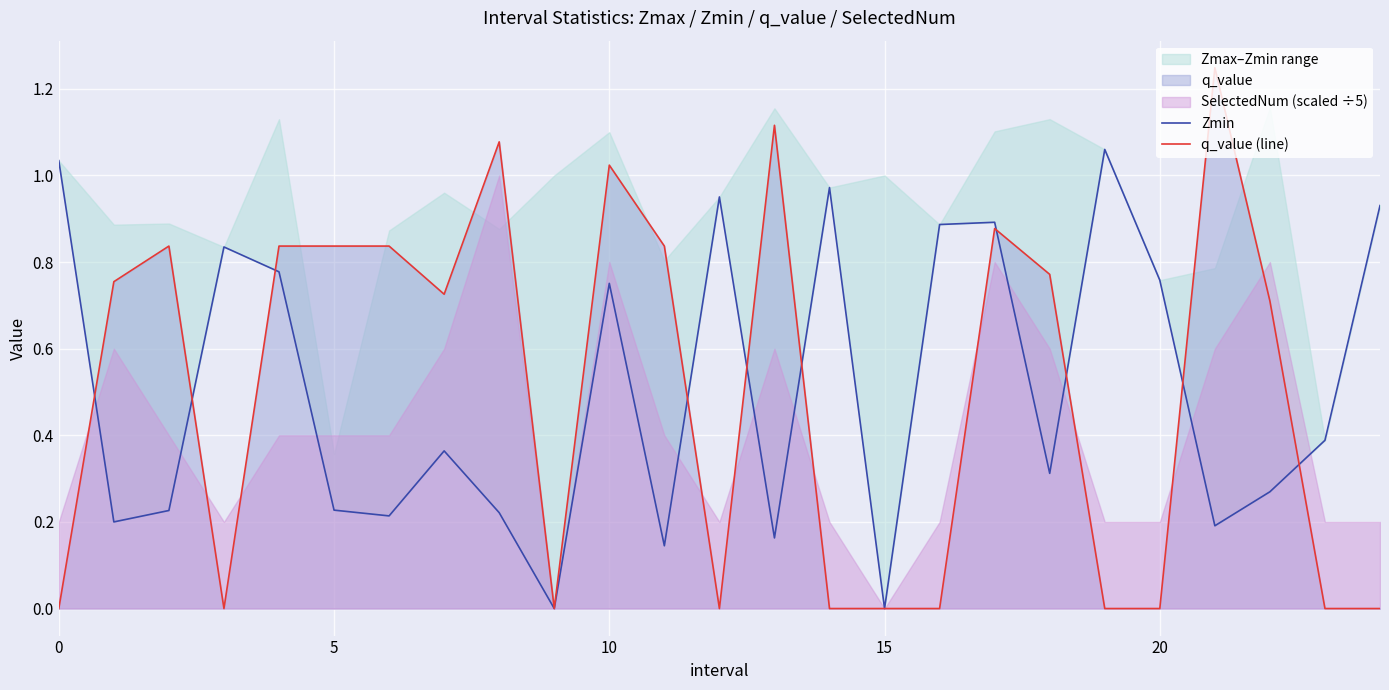

Is it true that q_value (line) equals -0.0 at 20?

True